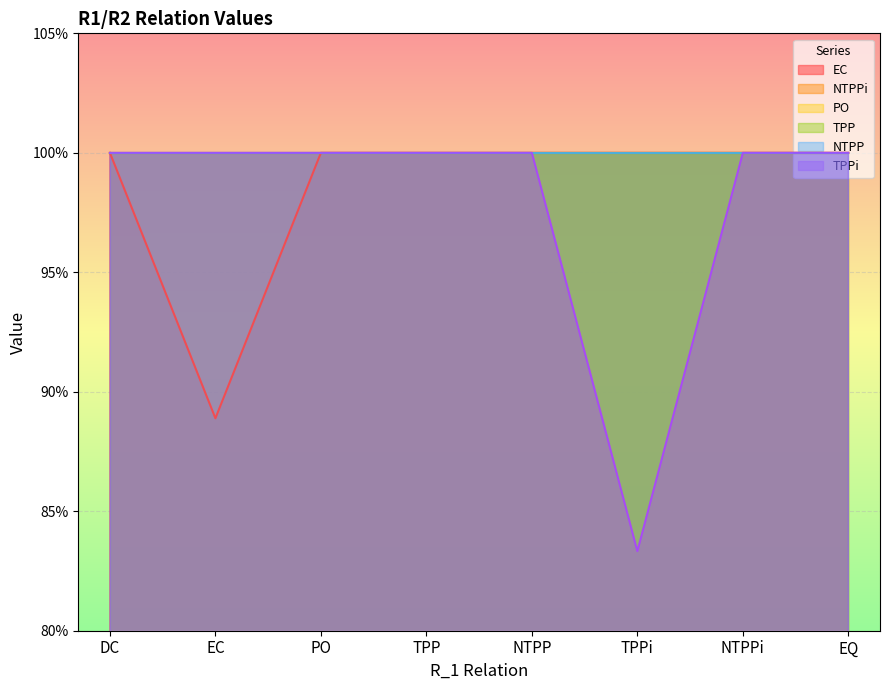

True or false: TPP has a value of 1.4 at TPPi.

False